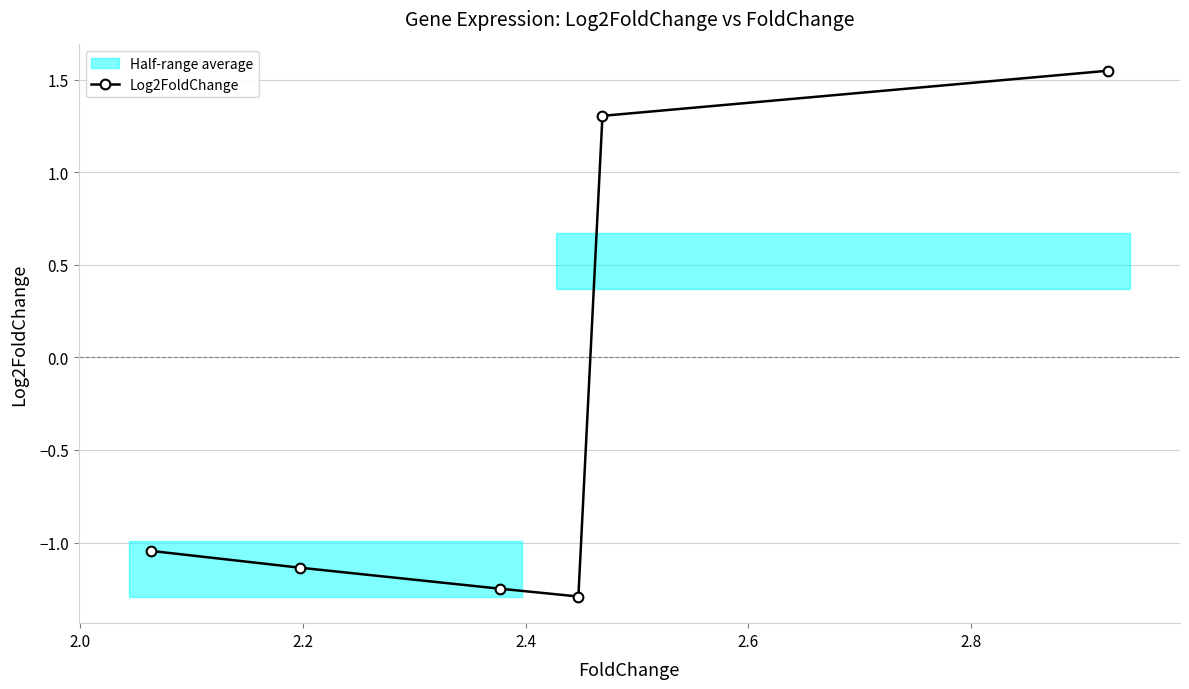

How many data points are less than -1?

4